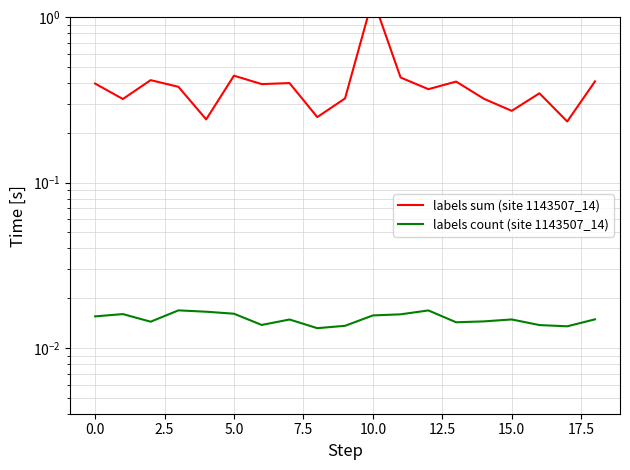

True or false: labels count (site 1143507_14) has a value of 0.0 at 14.

False